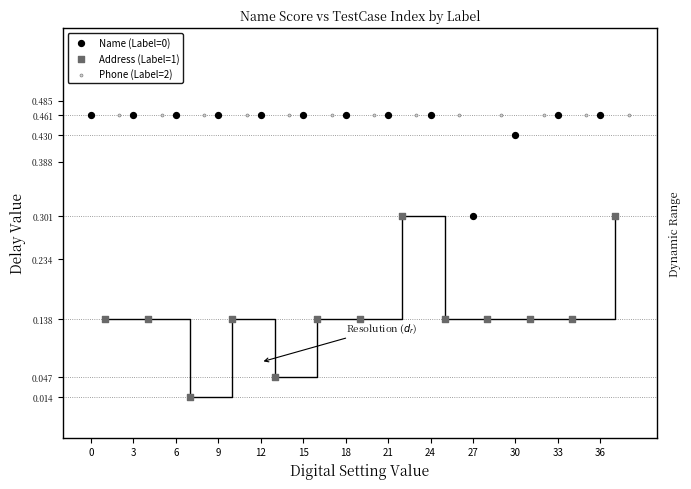

Which series reaches the minimum Y coordinate?

Address (Label=1)